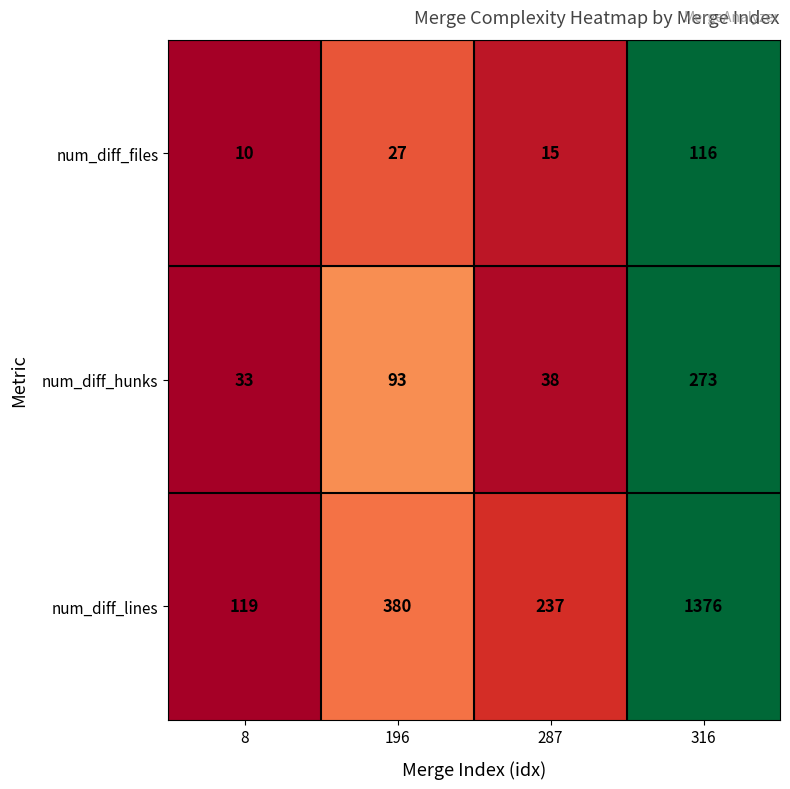

At how many categories does at least one series exceed 155?

3